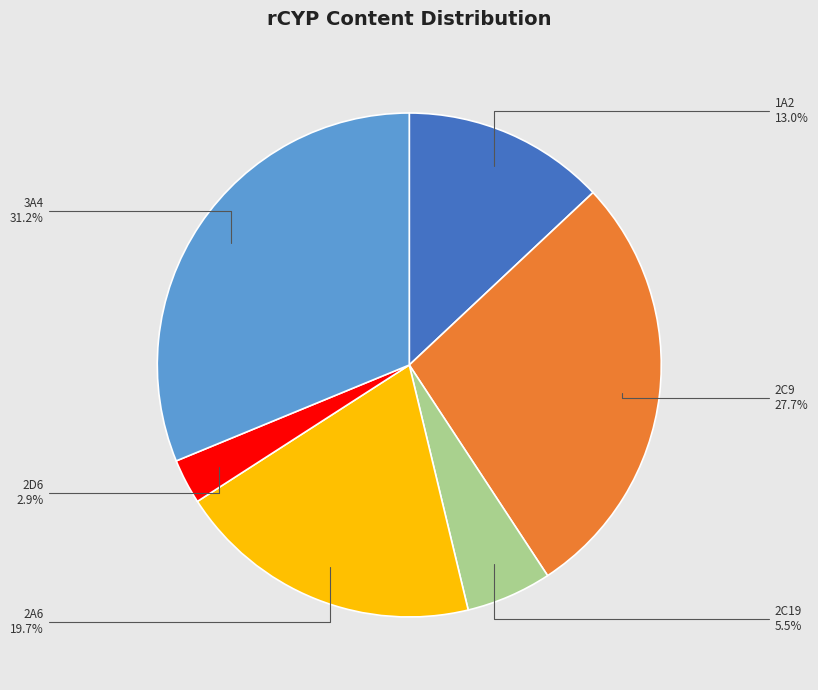

How many slices are in this pie chart?

6